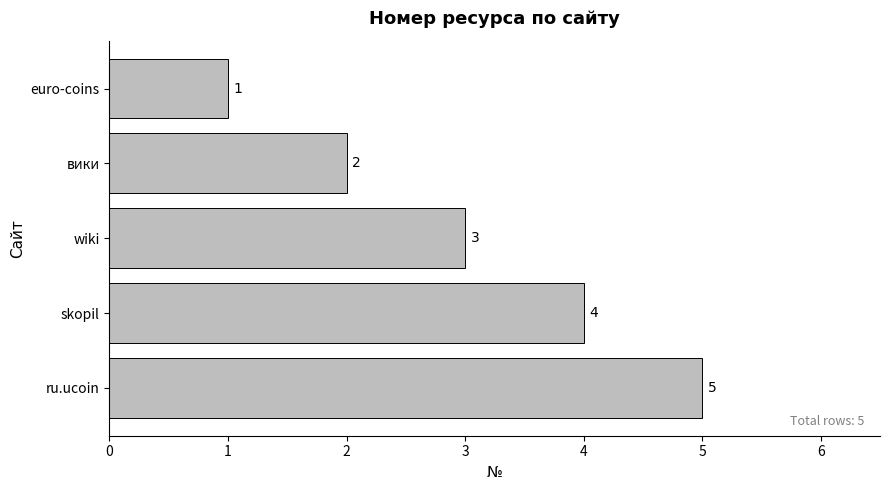

What is the difference between the values at euro-coins and ru.ucoin?

4